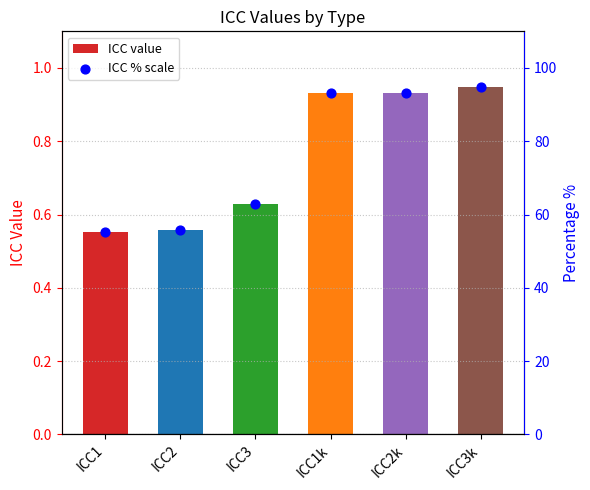

At how many categories does at least one series exceed 14?

6